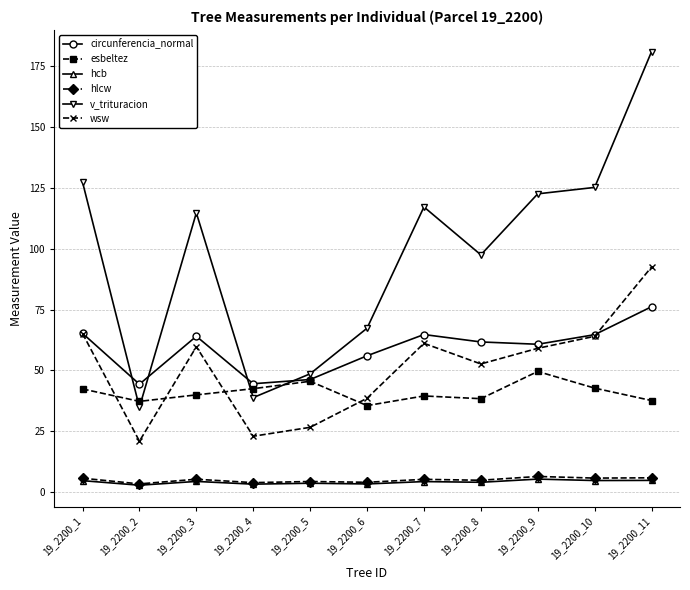

Where is the first local maximum for v_trituracion?

19_2200_3